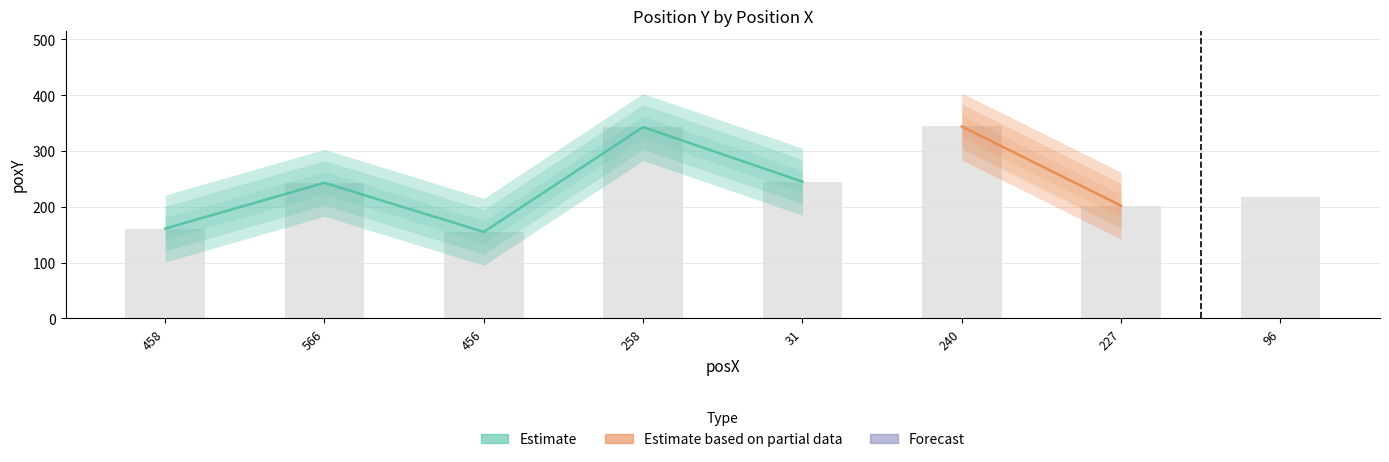

What is the minimum value shown in the chart?

155